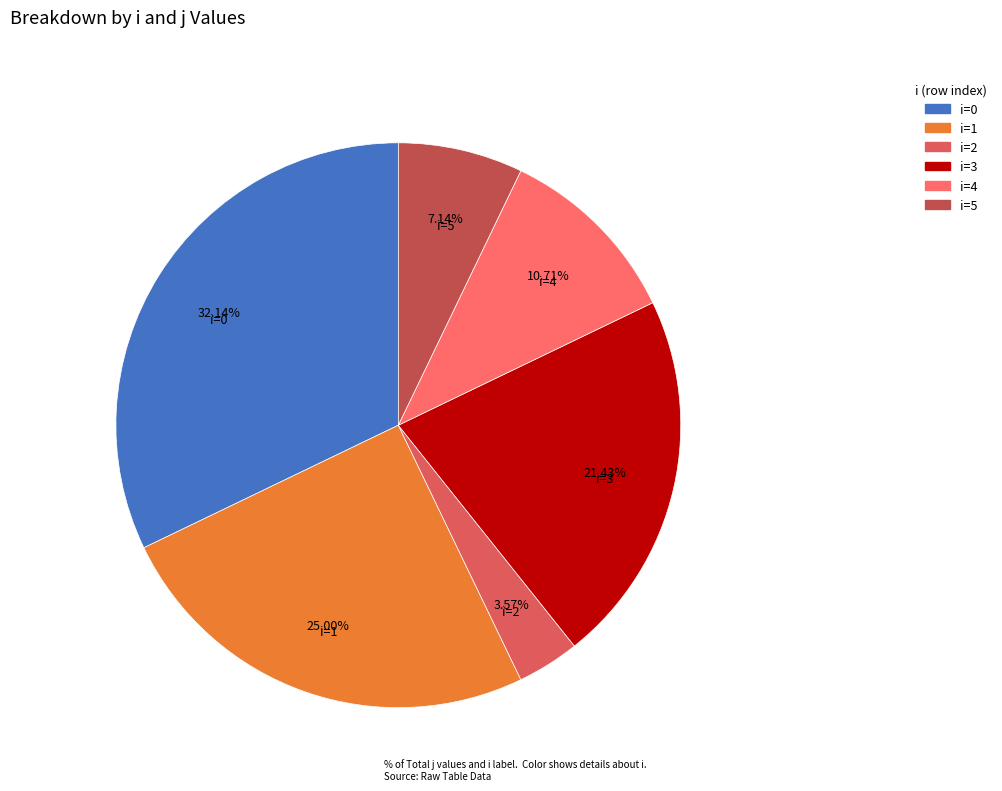

How many segments does this pie chart have?

6